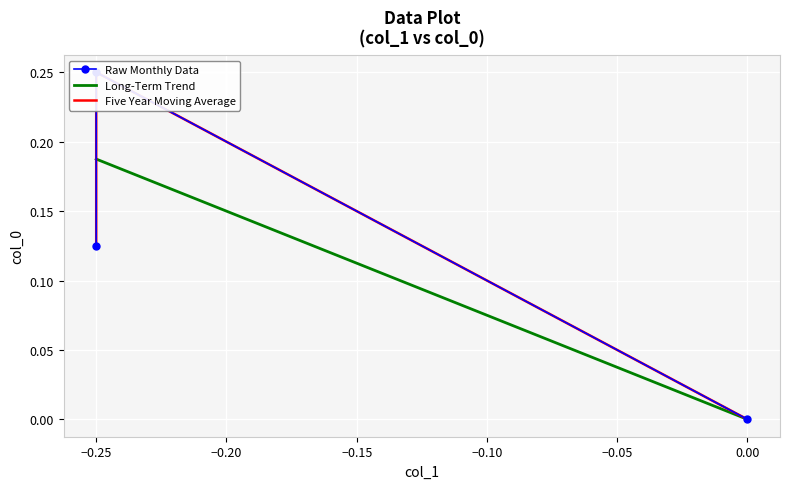

Is the value of Five Year Moving Average at −0.25 greater than the value of Raw Monthly Data at 0.00?

Yes